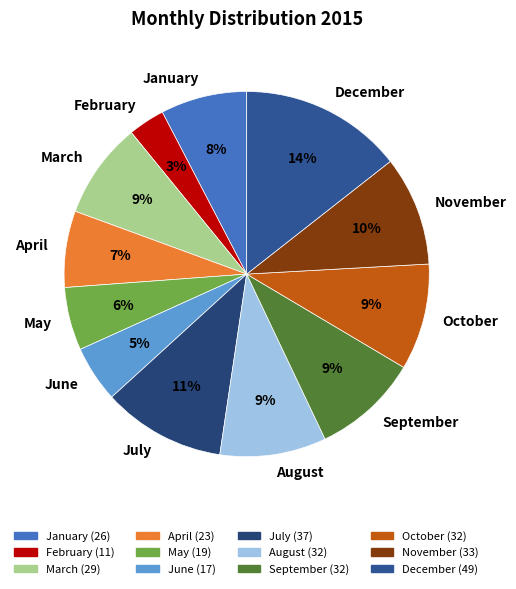

What percentage is the March slice, to the nearest percent?

9%